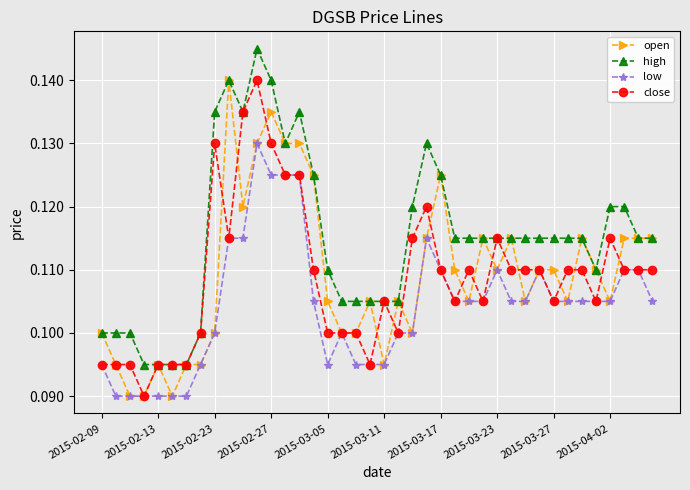

True or false: low has more than 0 interior local peaks.

True